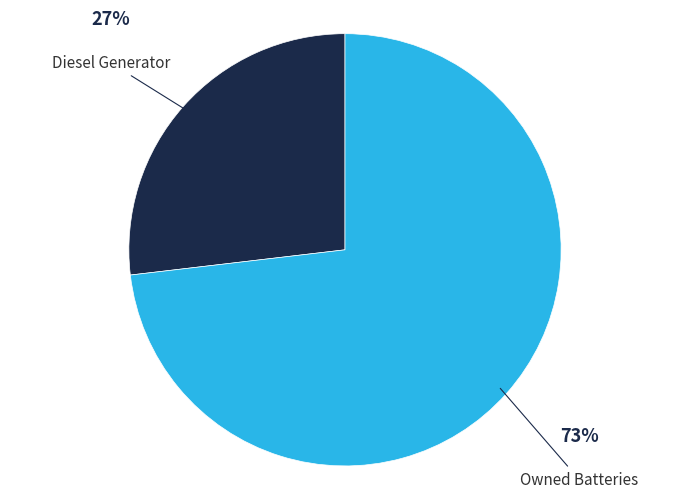

Which has a higher value, Diesel Generator or Owned Batteries?

Owned Batteries